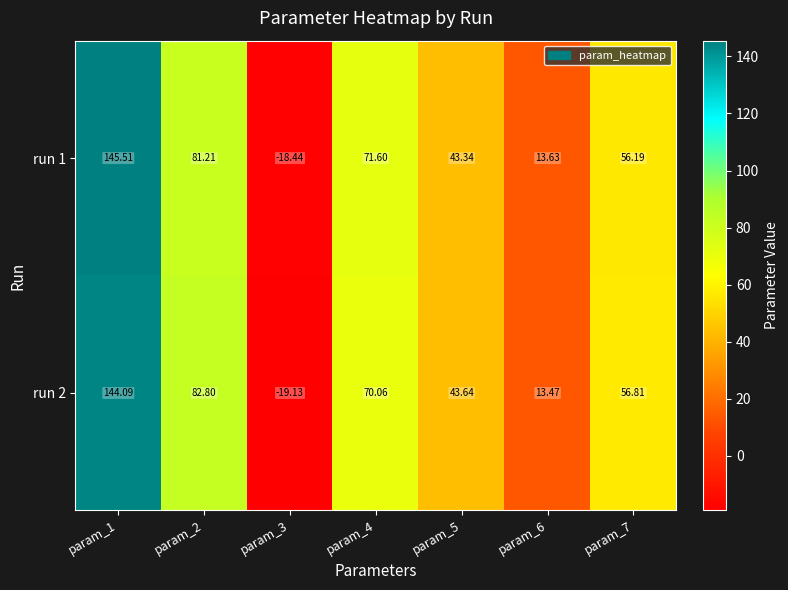

Is the value of run 2 at param_3 greater than the value of run 1 at param_2?

No